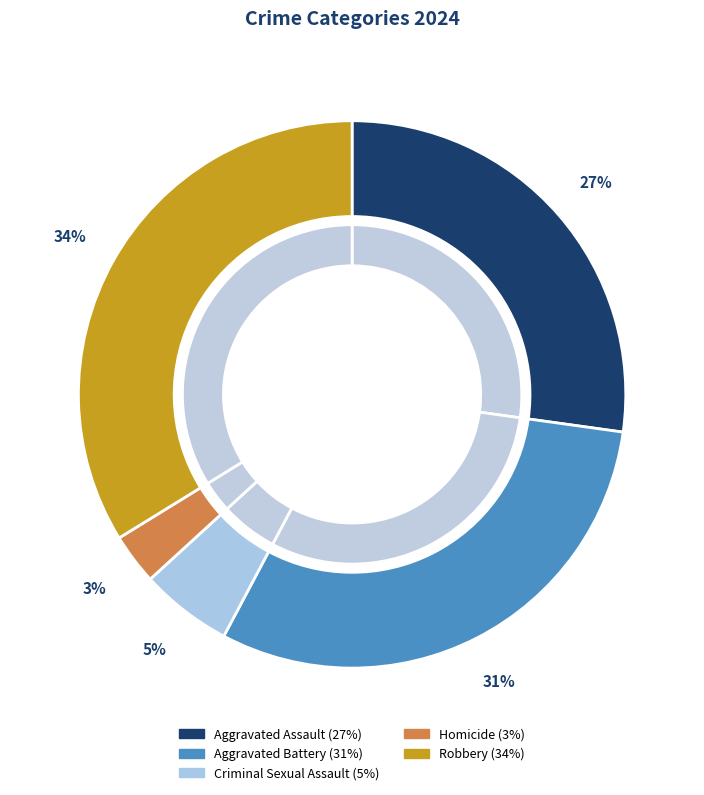

How many segments does this pie chart have?

5